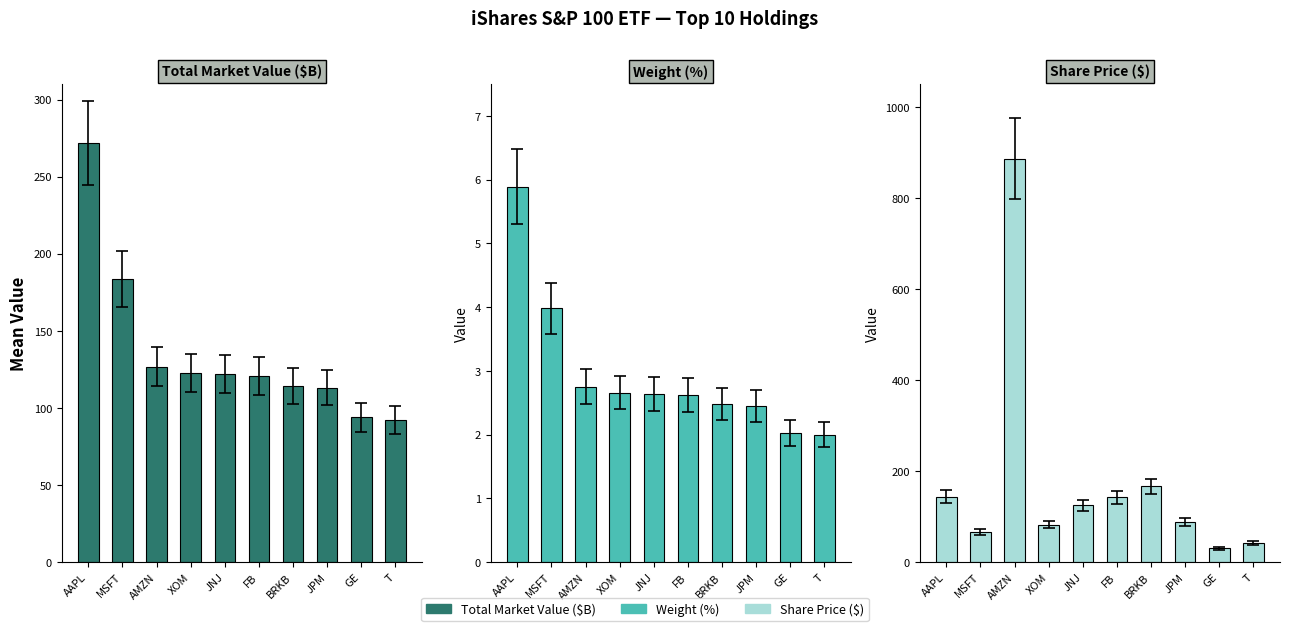

What is the label of the 7th bar from the right?

XOM